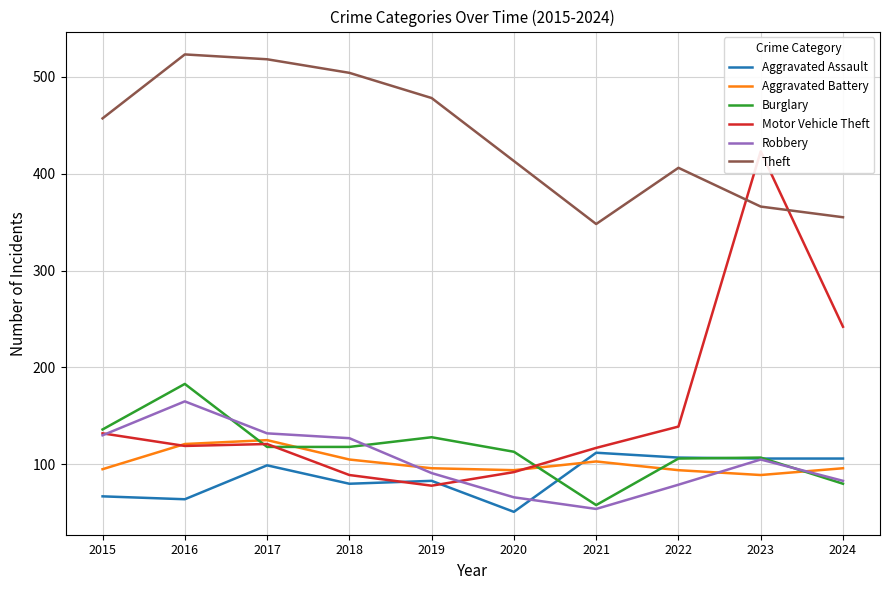

Between 2023 and 2016, which is larger?

2023